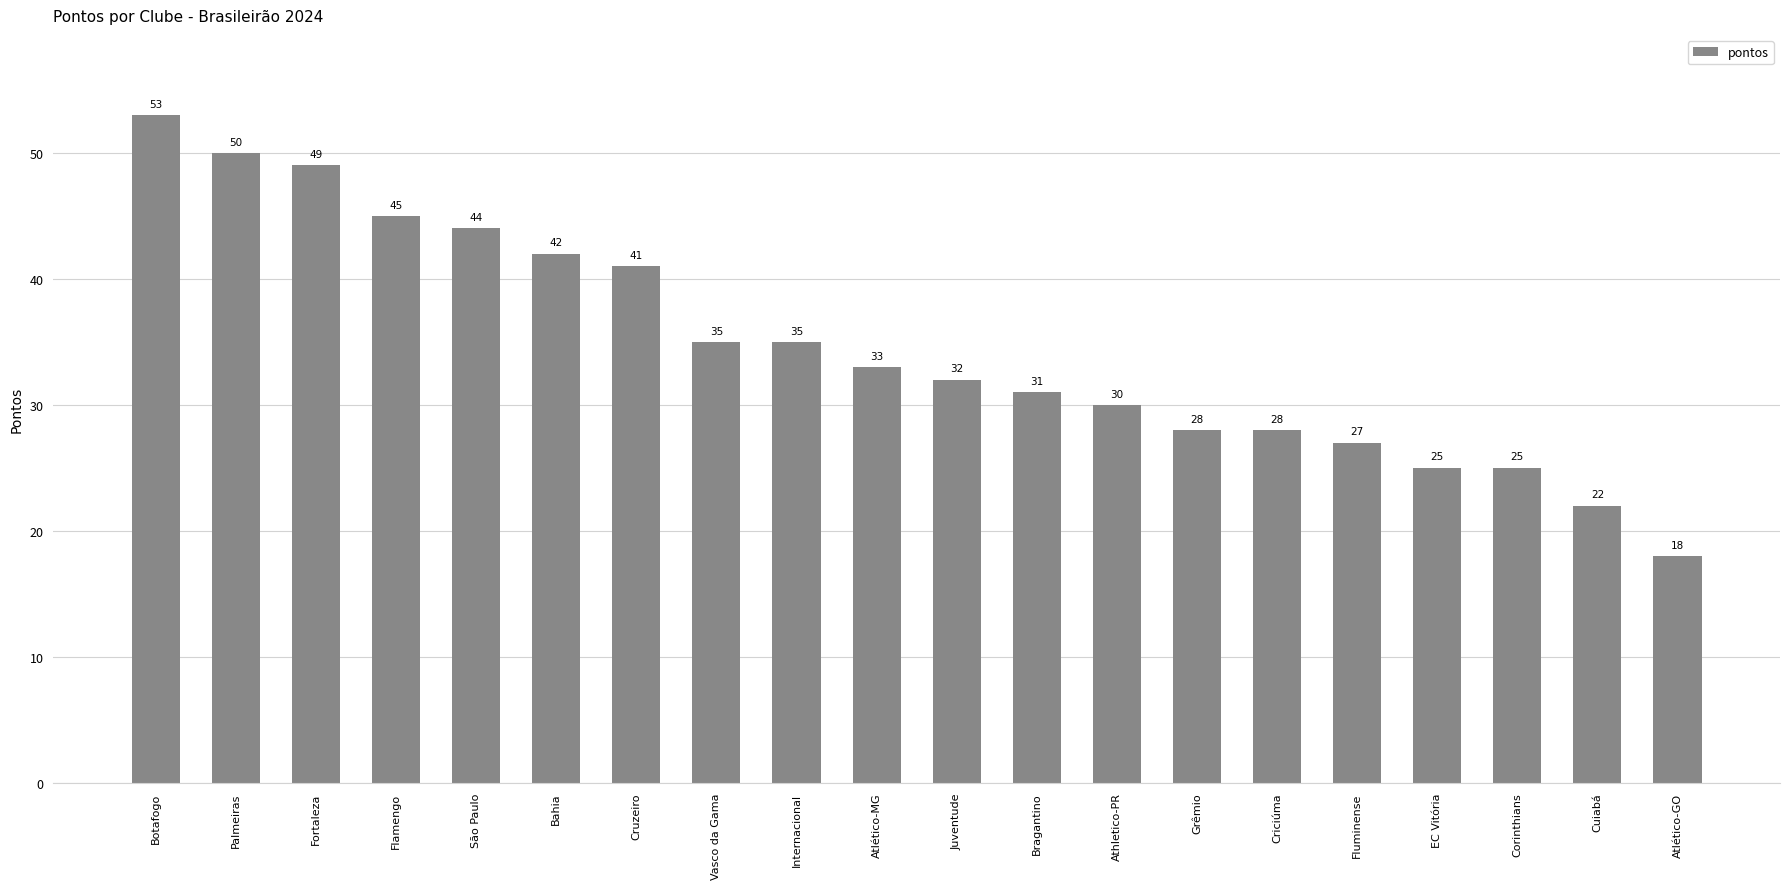

What is the value of the 20th bar from the left?

18